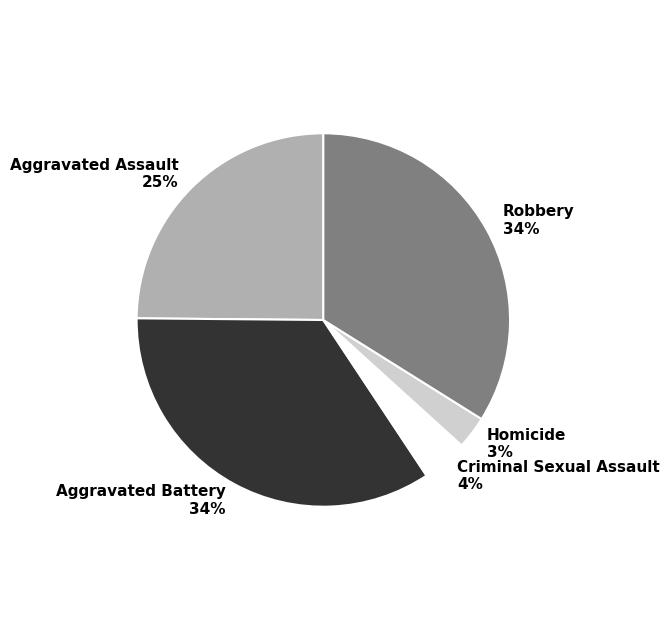

The Aggravated Battery slice represents 34% of the pie. True or false?

True